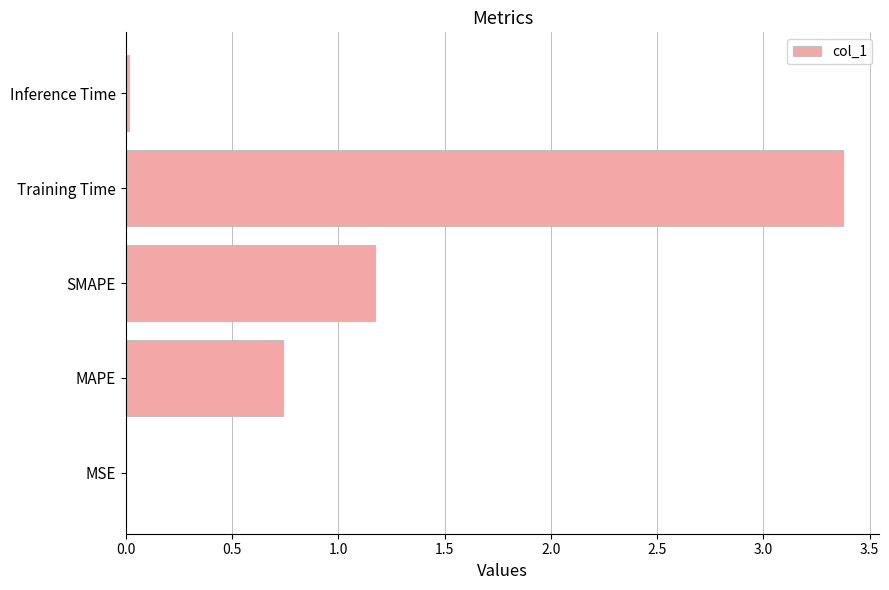

Approximately how many times larger is the value at MAPE compared to SMAPE?

0.6